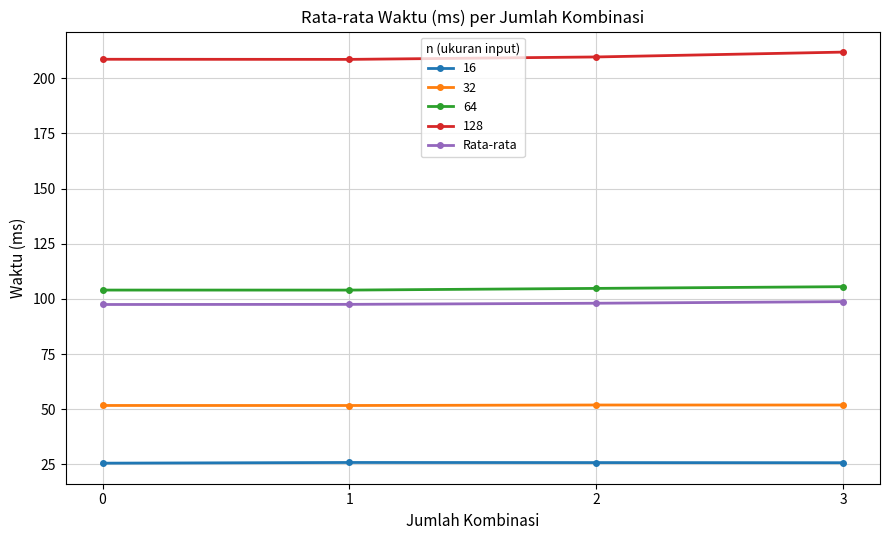

Which category has the highest value across all series?

3